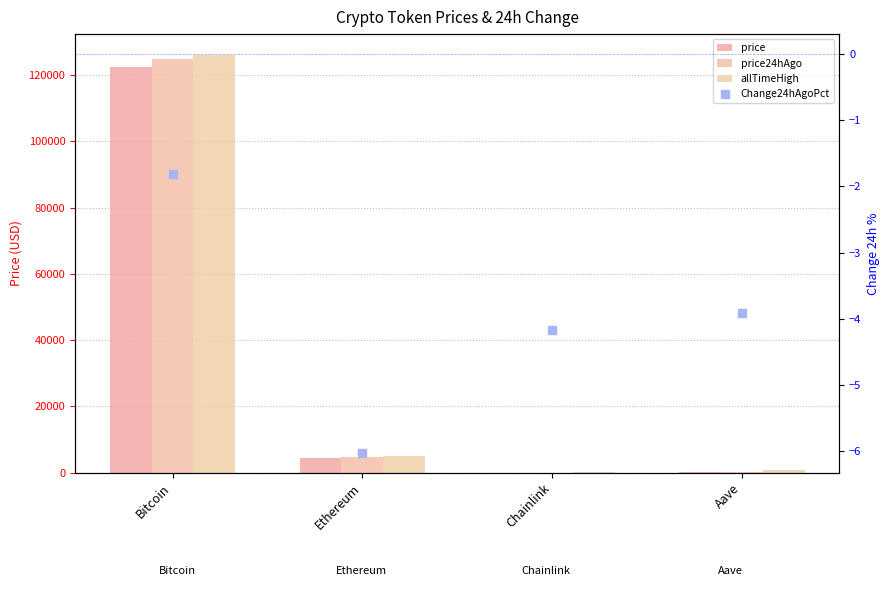

Which series has the largest Y range (max minus min)?

allTimeHigh